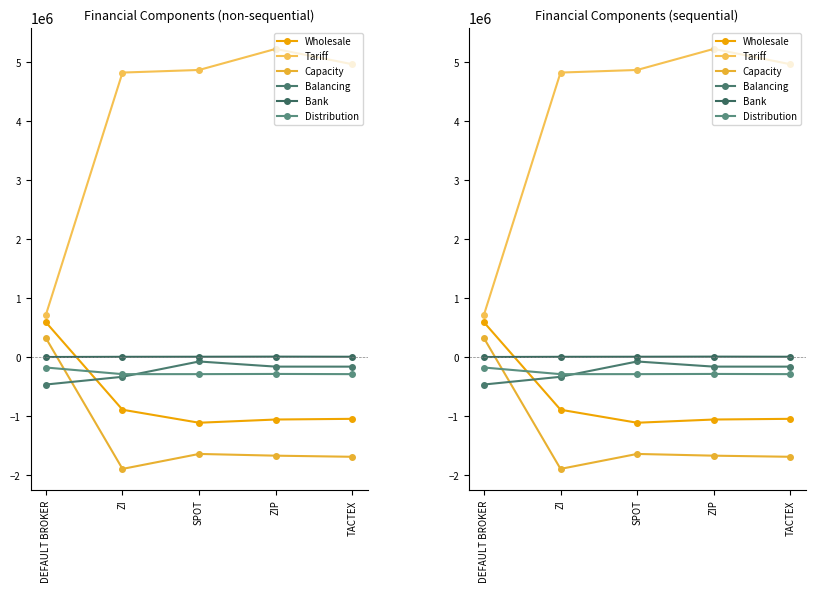

At which category is the sum across all series the highest?

ZIP